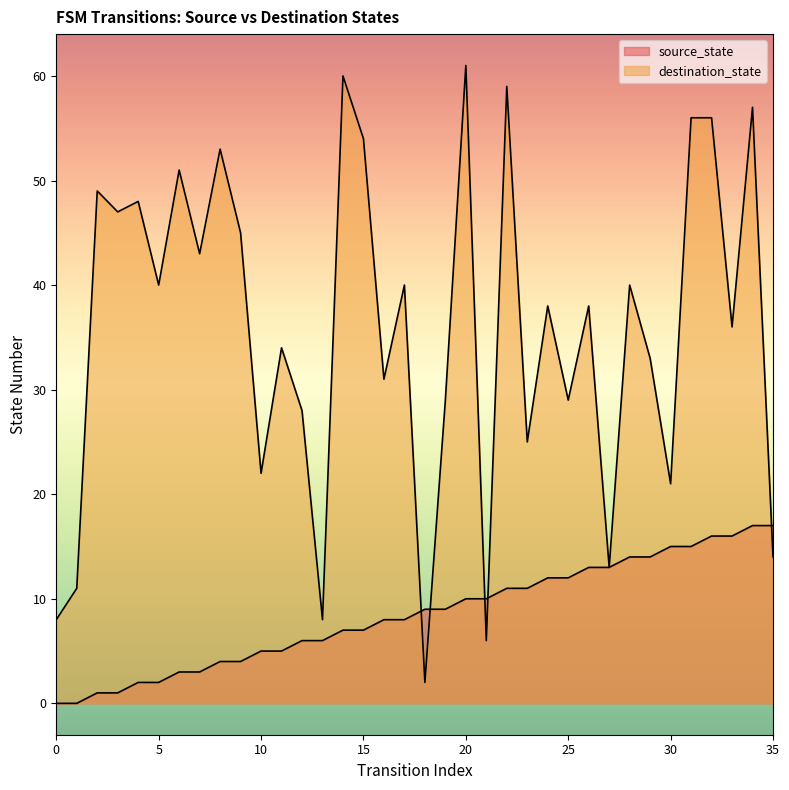

Reading right to left, what are all the values shown in this chart?

source_state: 35=17	34=17	33=16	32=16	31=15	30=15	29=14	28=14	27=13	26=13	25=12	24=12	23=11	22=11	21=10	20=10	19=9	18=9	17=8	16=8	15=7	14=7	13=6	12=6	11=5	10=5	9=4	8=4	7=3	6=3	5=2	4=2	3=1	2=1	1=0	0=0
destination_state: 35=14	34=57	33=36	32=56	31=56	30=21	29=33	28=40	27=13	26=38	25=29	24=38	23=25	22=59	21=6	20=61	19=29	18=2	17=40	16=31	15=54	14=60	13=8	12=28	11=34	10=22	9=45	8=53	7=43	6=51	5=40	4=48	3=47	2=49	1=11	0=8